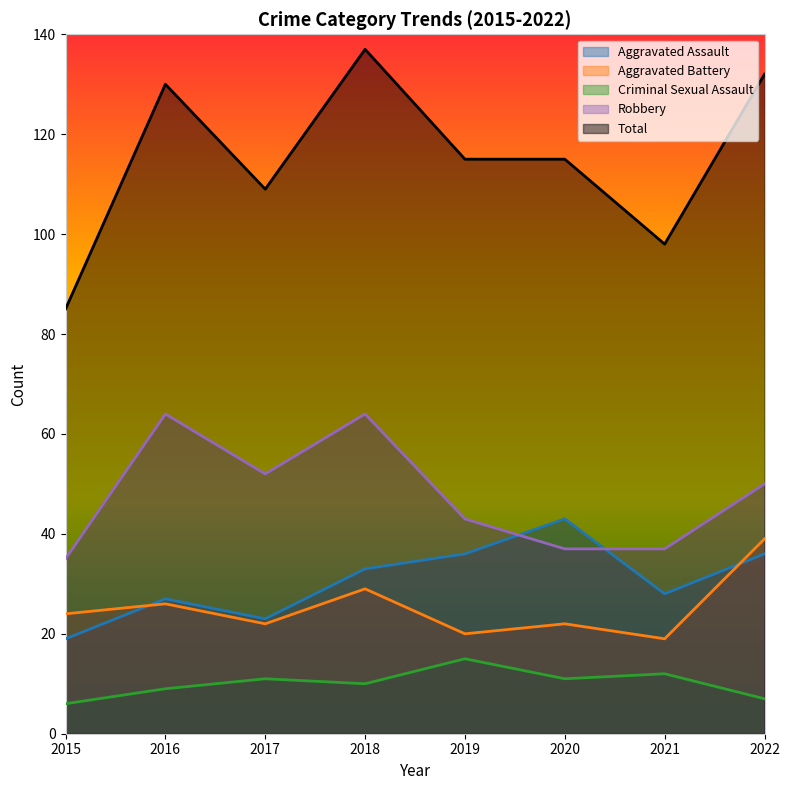

Which series changed the most between 2017 and 2020?

Aggravated Assault